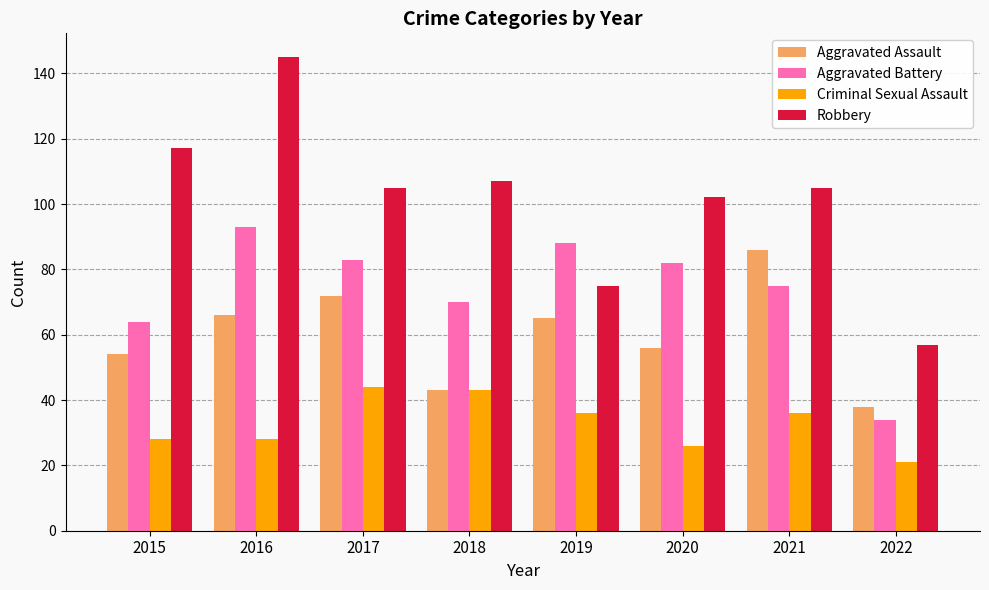

Are the bars horizontal?

No